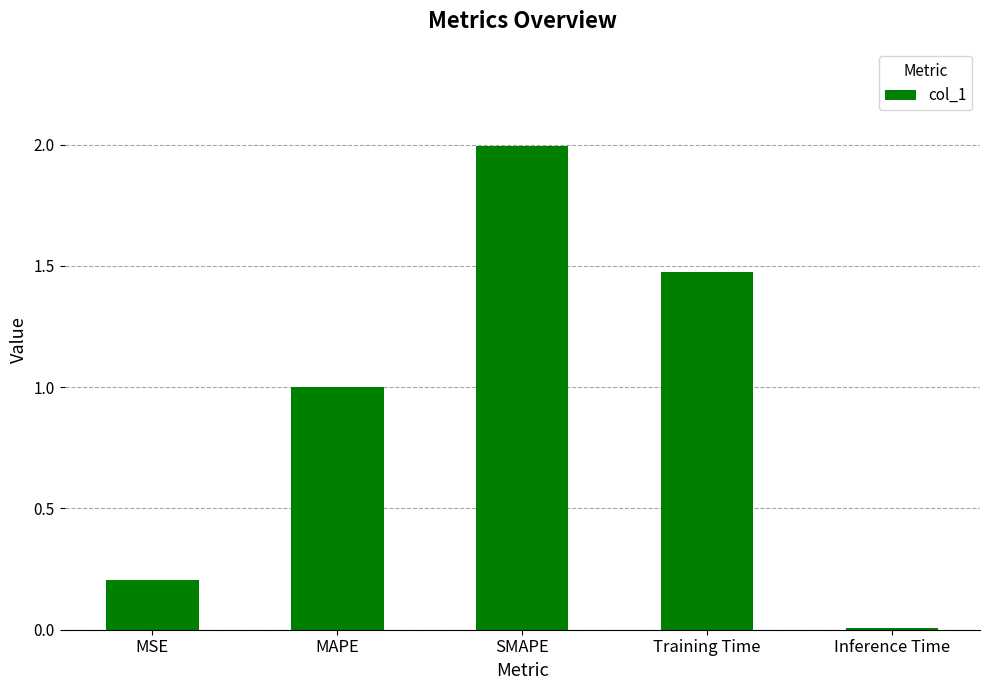

The chart shows a value of 0.2 at MSE. True or false?

True